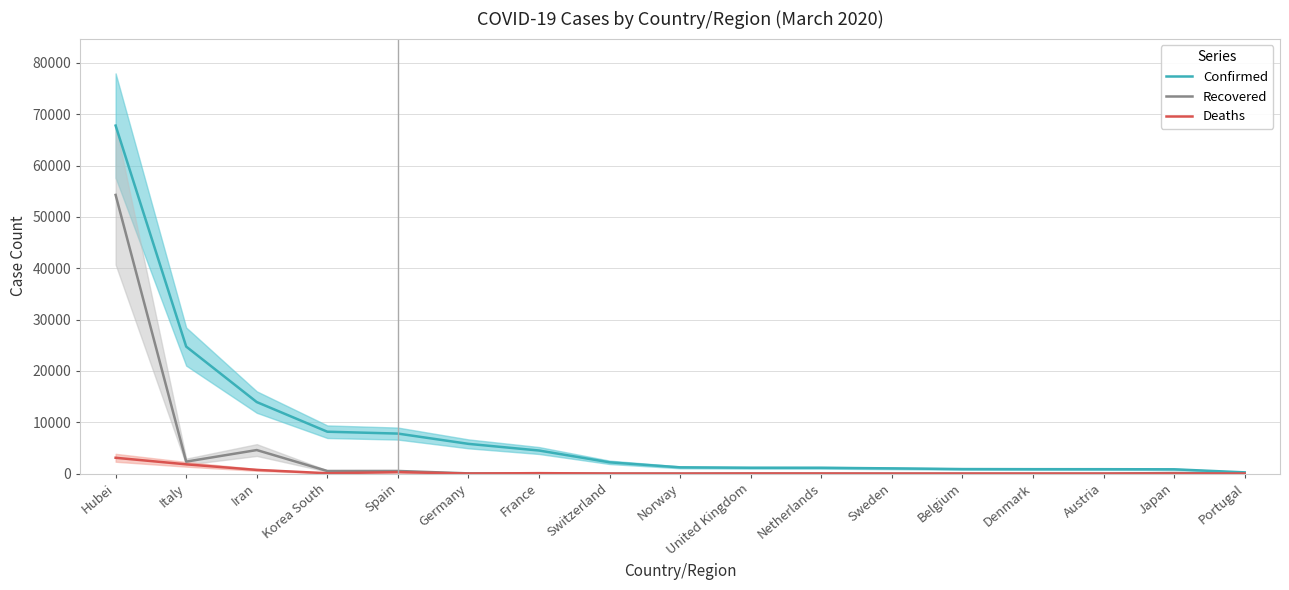

The Recovered series shows 261 at Korea South. True or false?

False